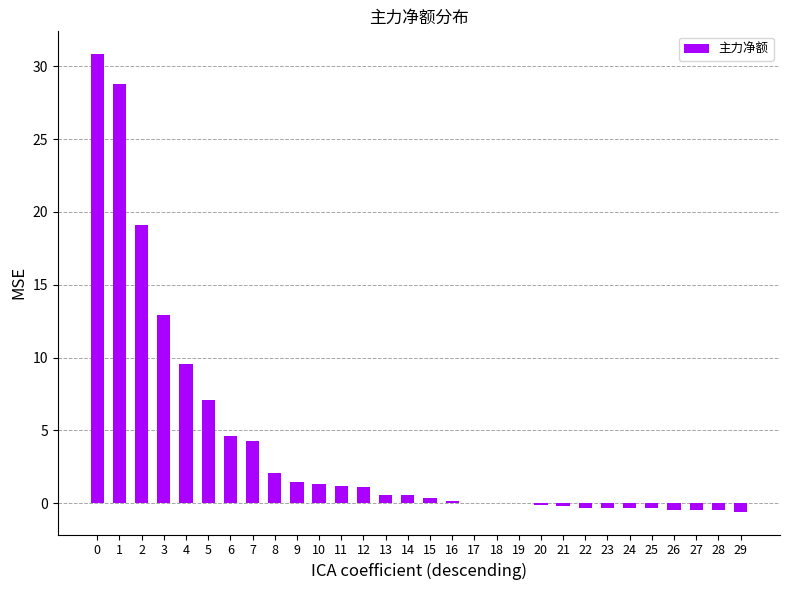

True or false: the data shows 0.6 at 13.

True